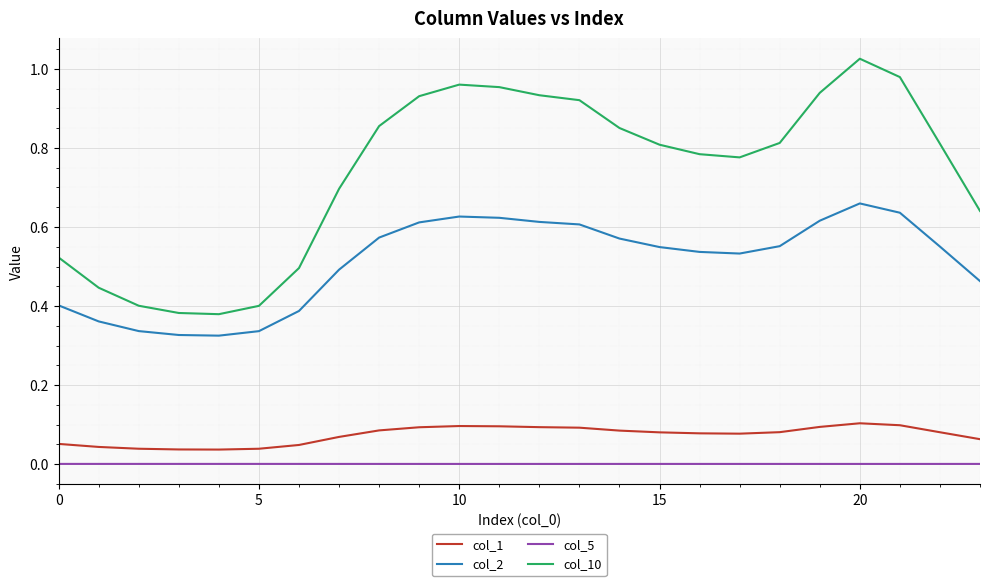

Which series has the largest total across all categories?

col_10